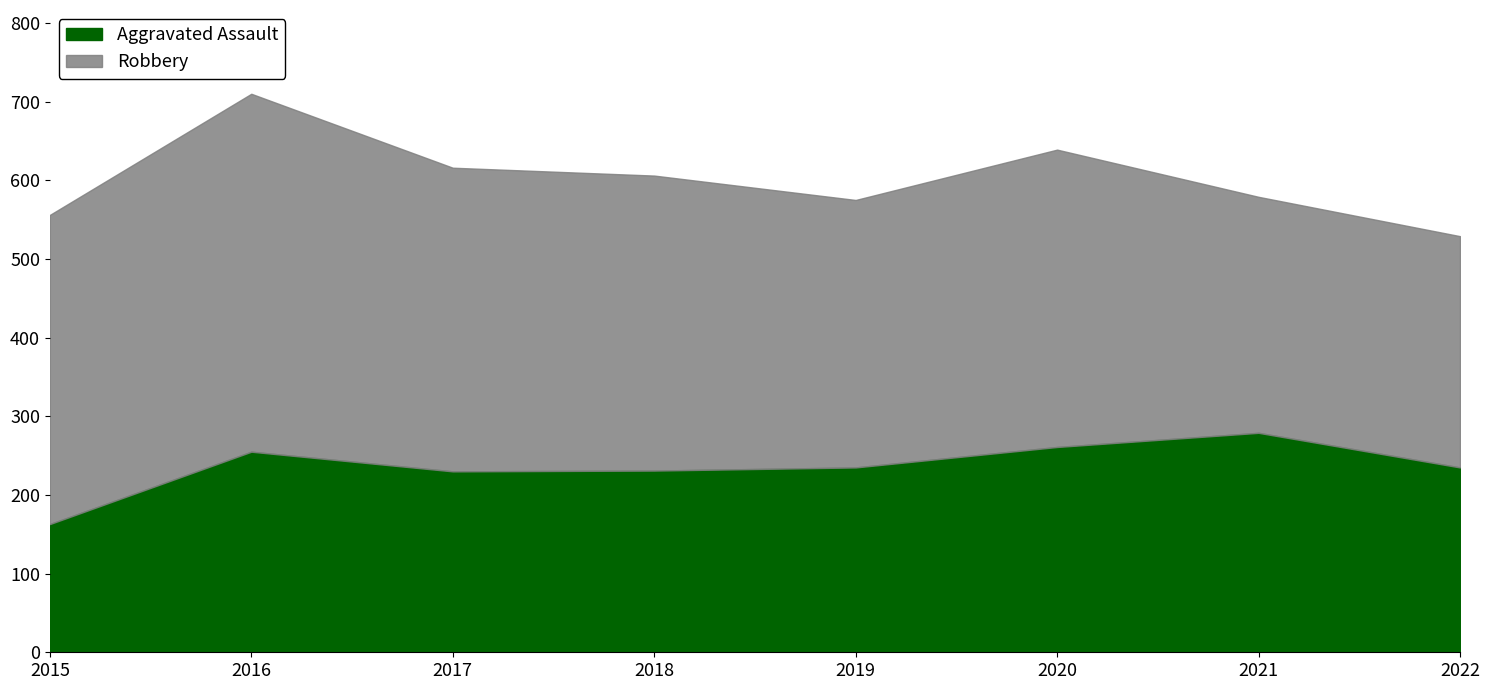

What are all the series names shown in the legend?

Aggravated Assault, Robbery